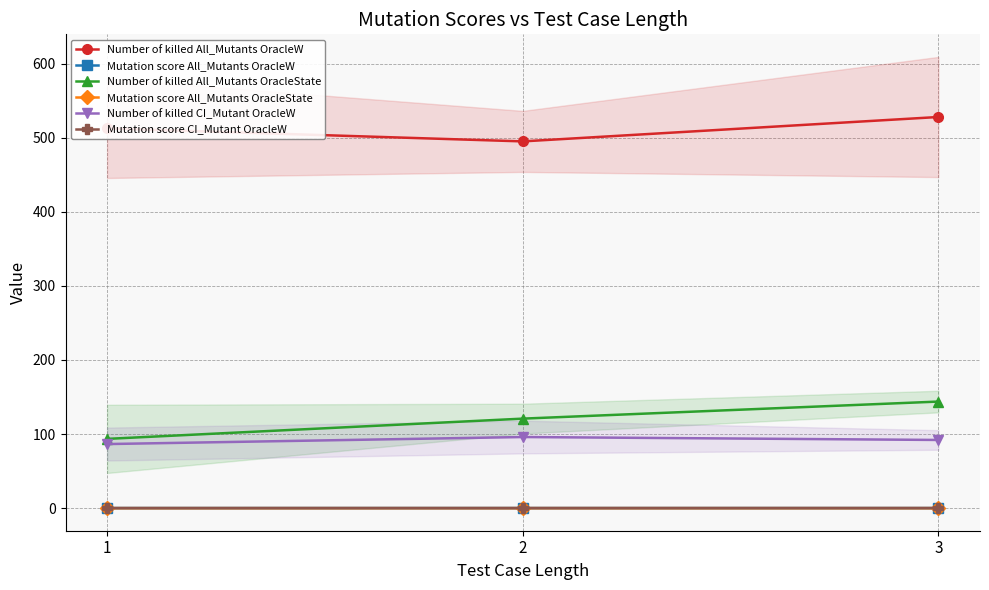

Reading right to left, what are all the values shown in this chart?

Number of killed All_Mutants OracleW: 527.8	494.9	512.5
Mutation score All_Mutants OracleW: 0.1	0.1	0.1
Number of killed All_Mutants OracleState: 143.8	120.8	93.5
Mutation score All_Mutants OracleState: 0.0	0.0	0.0
Number of killed CI_Mutant OracleW: 92.0	96.0	86.5
Mutation score CI_Mutant OracleW: 0.2	0.2	0.2